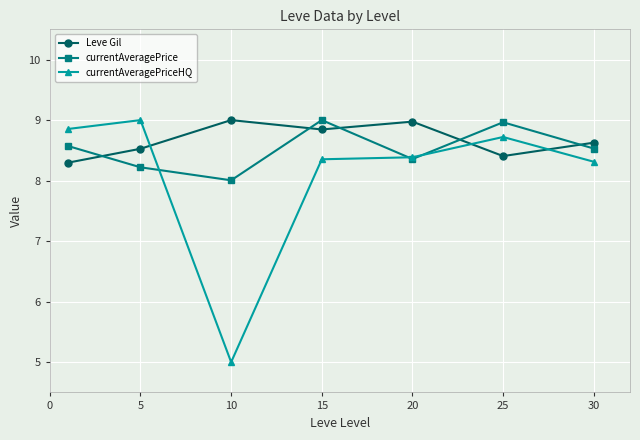

In currentAveragePrice, how many points are higher than both neighbors (excluding endpoints)?

2